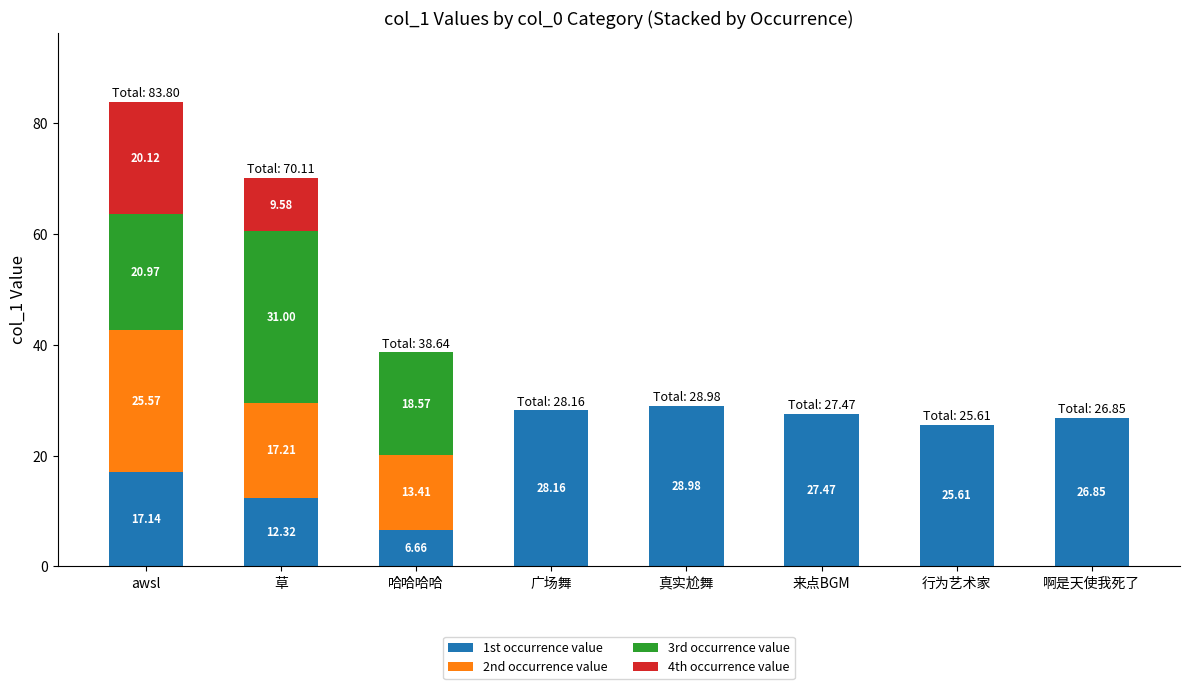

What is the total value across all series at 真实尬舞?

29.0